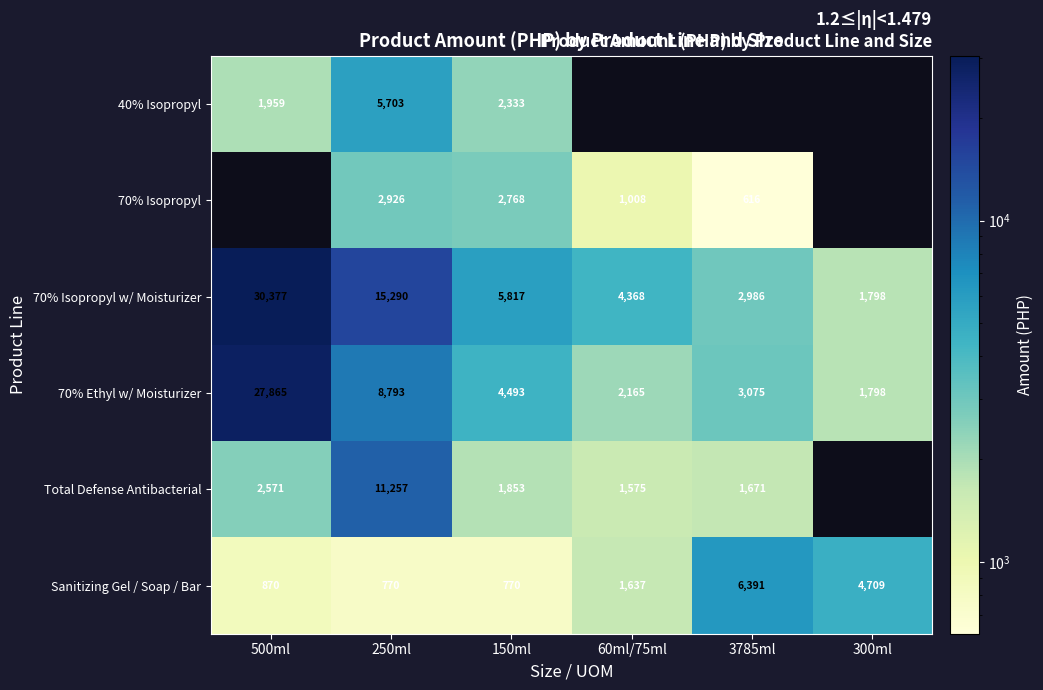

At which category does the chart reach its peak across all series?

500ml